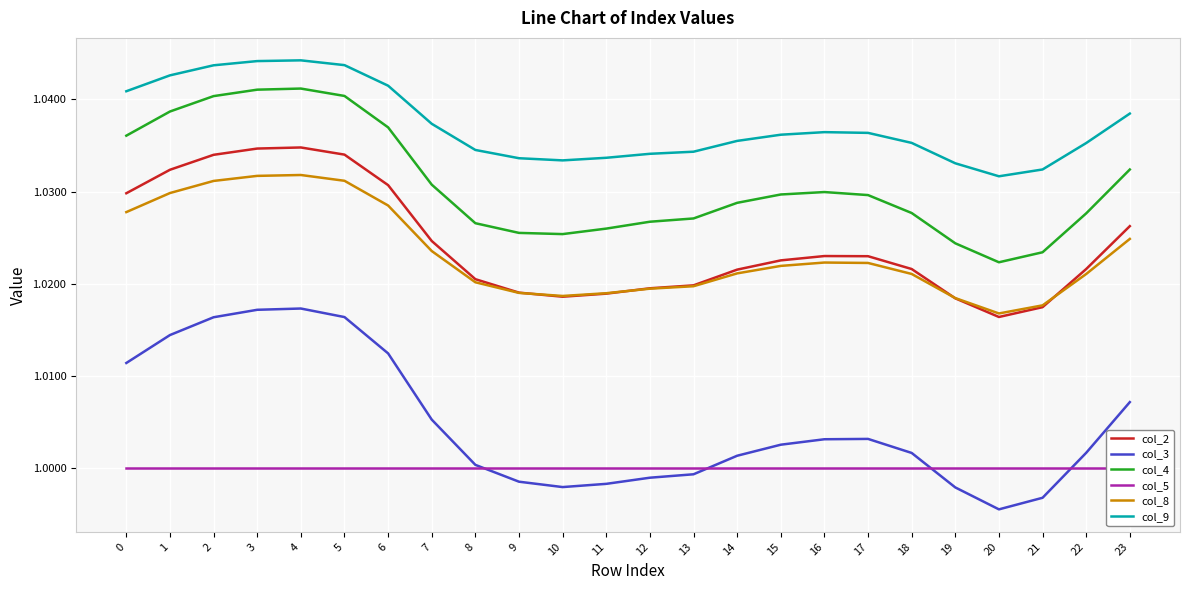

True or false: col_8 and col_9 cross at least once.

False